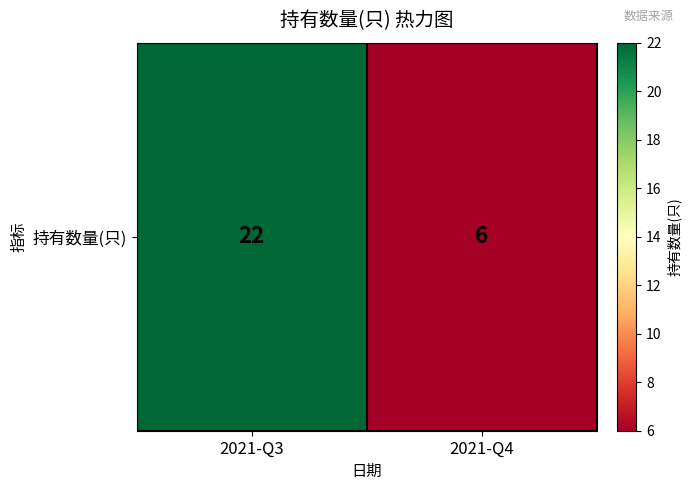

True or false: the data shows 6 at 2021-Q4.

True